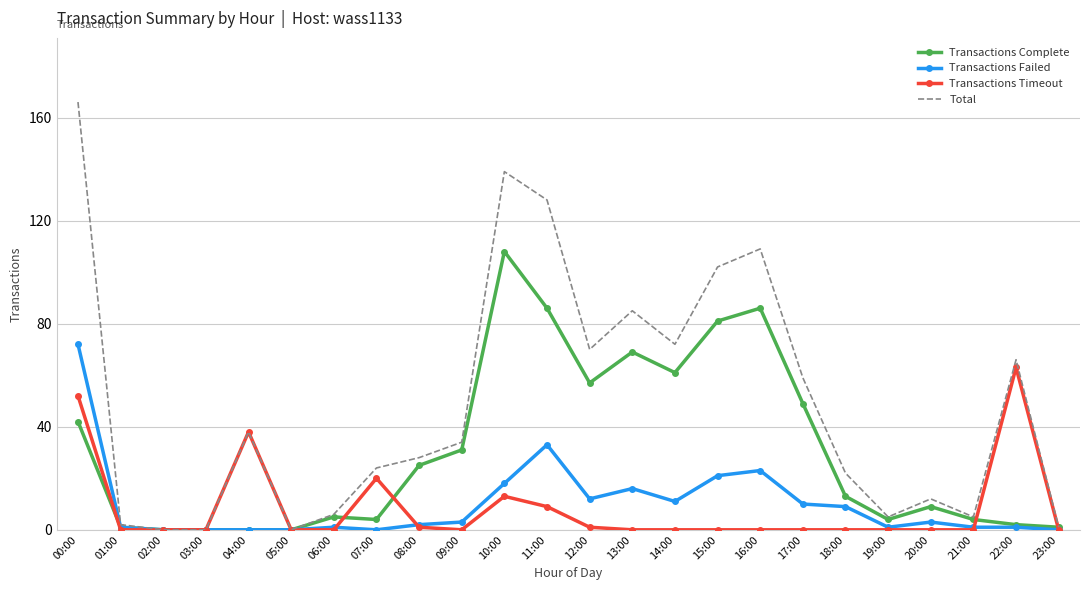

At which label is Total closest to 83?

13:00